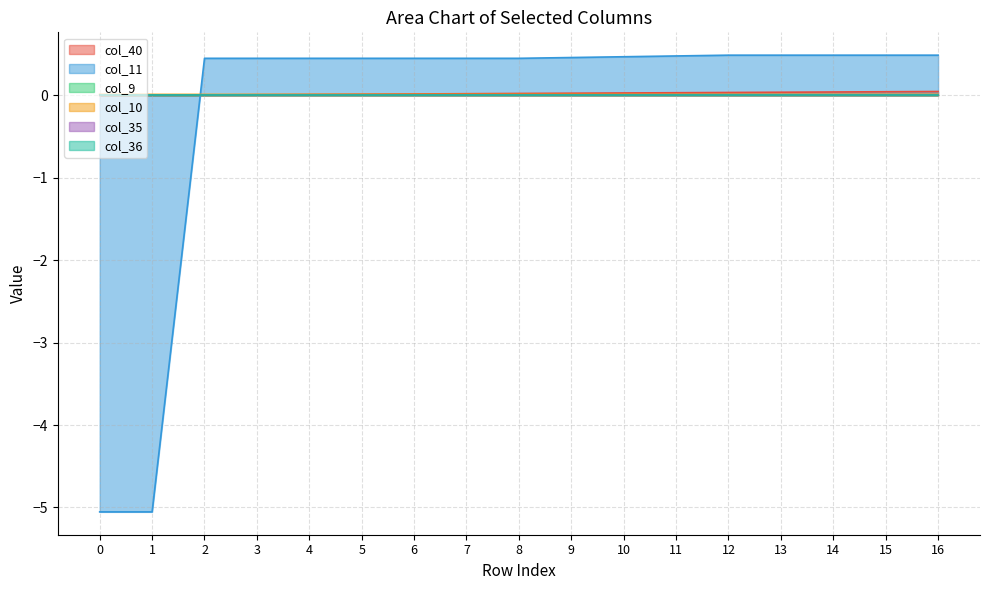

Is it true that col_40 equals 0.0 at 1?

True